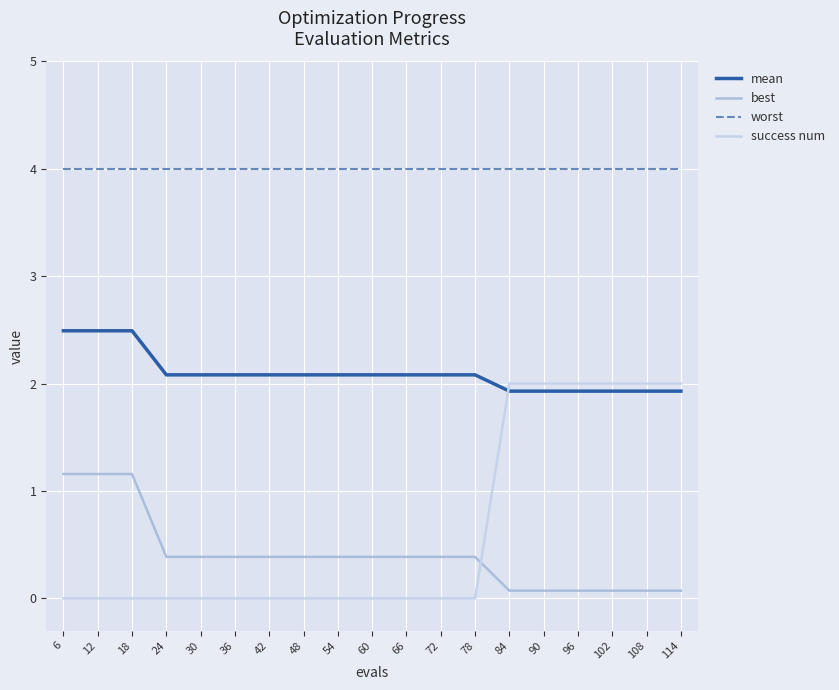

Does the chart have visible grid lines?

Yes